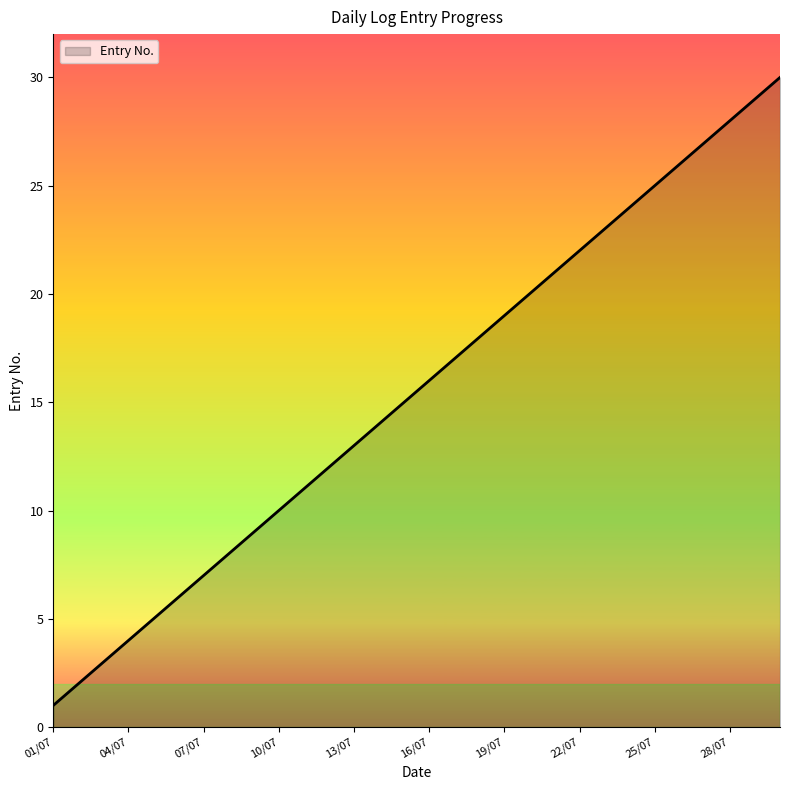

How many series are shown in this chart?

1